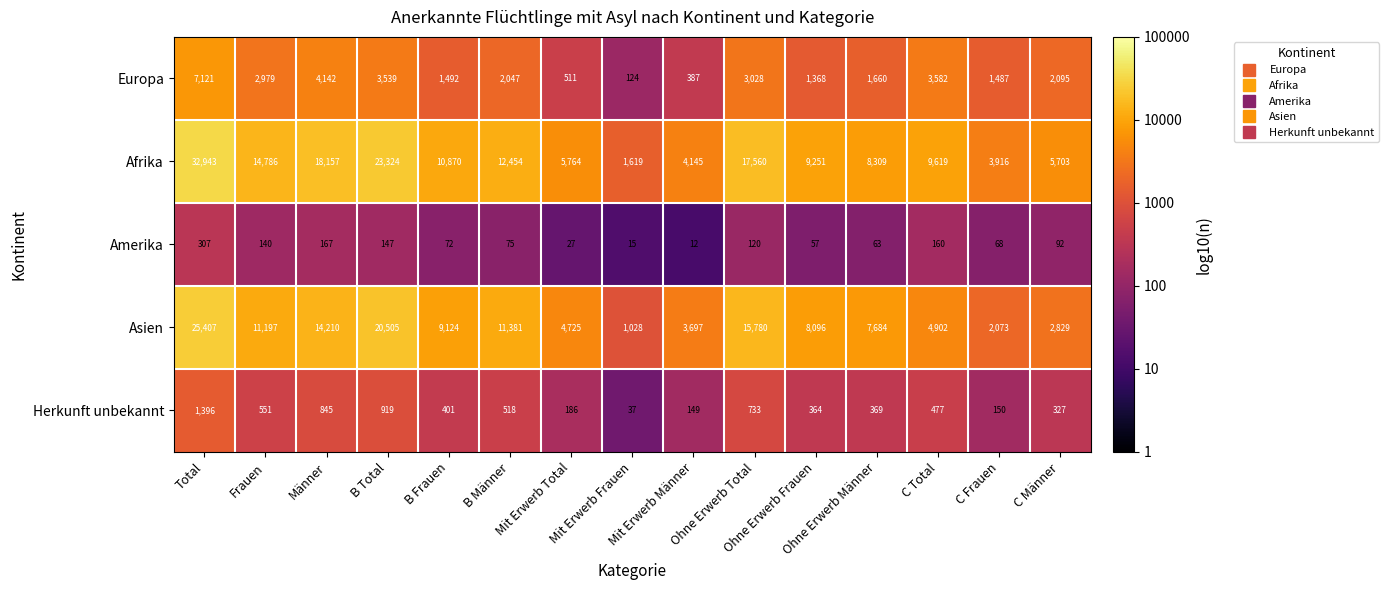

What is the minimum value shown in the chart?

12